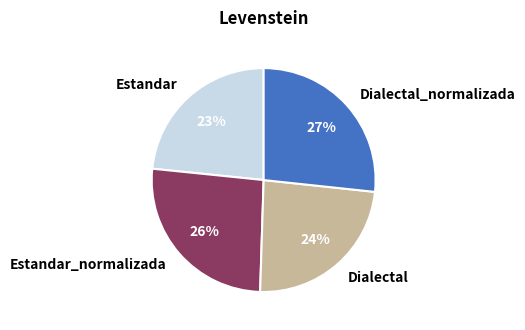

What percentage is the Dialectal slice, to the nearest percent?

24%